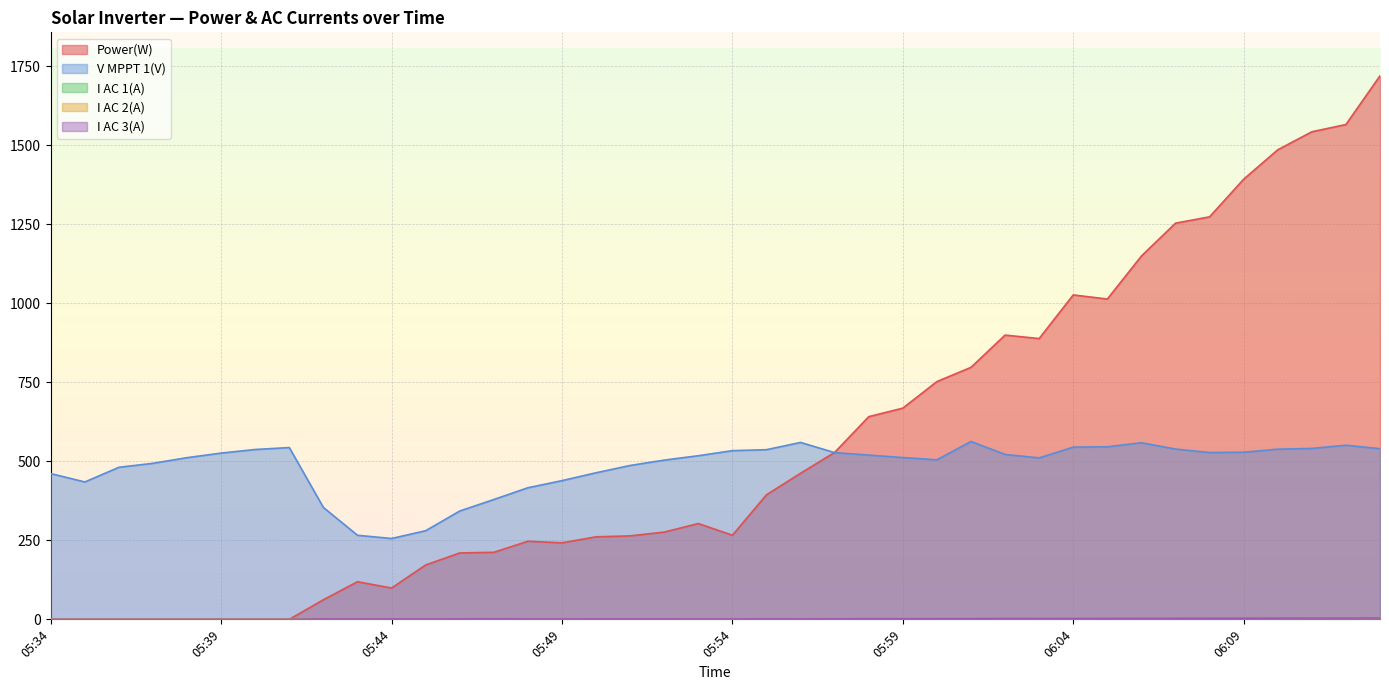

Rank the categories by Power(W) value from lowest to highest.

05:34, 05:35, 05:36, 05:37, 05:38, 05:39, 05:40, 05:41, 05:42, 05:44, 05:43, 05:45, 05:46, 05:47, 05:49, 05:48, 05:50, 05:51, 05:54, 05:52, 05:53, 05:55, 05:56, 05:57, 05:58, 05:59, 06:00, 06:01, 06:03, 06:02, 06:05, 06:04, 06:06, 06:07, 06:08, 06:09, 06:10, 06:11, 06:12, 06:13